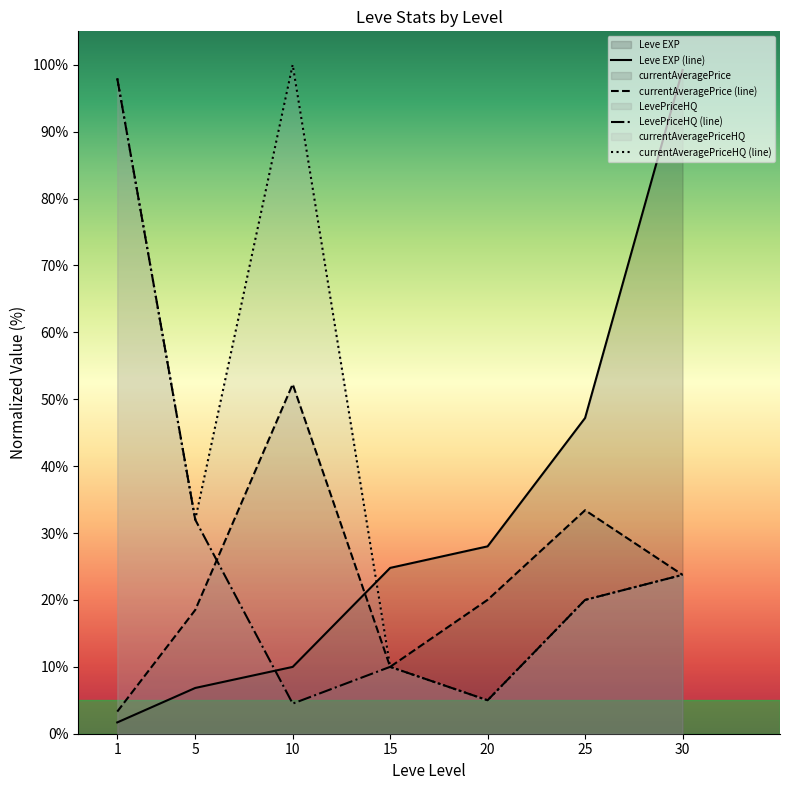

True or false: currentAveragePriceHQ has more than 0 interior local peaks.

True